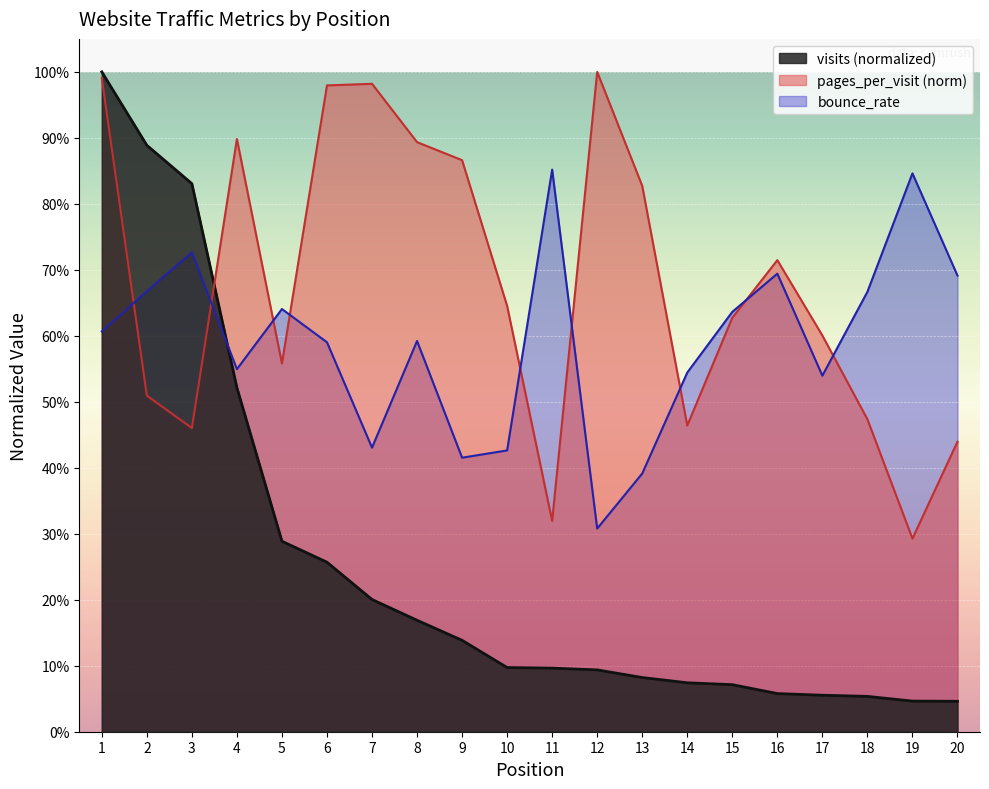

Between 7 and 16, which is larger?

7